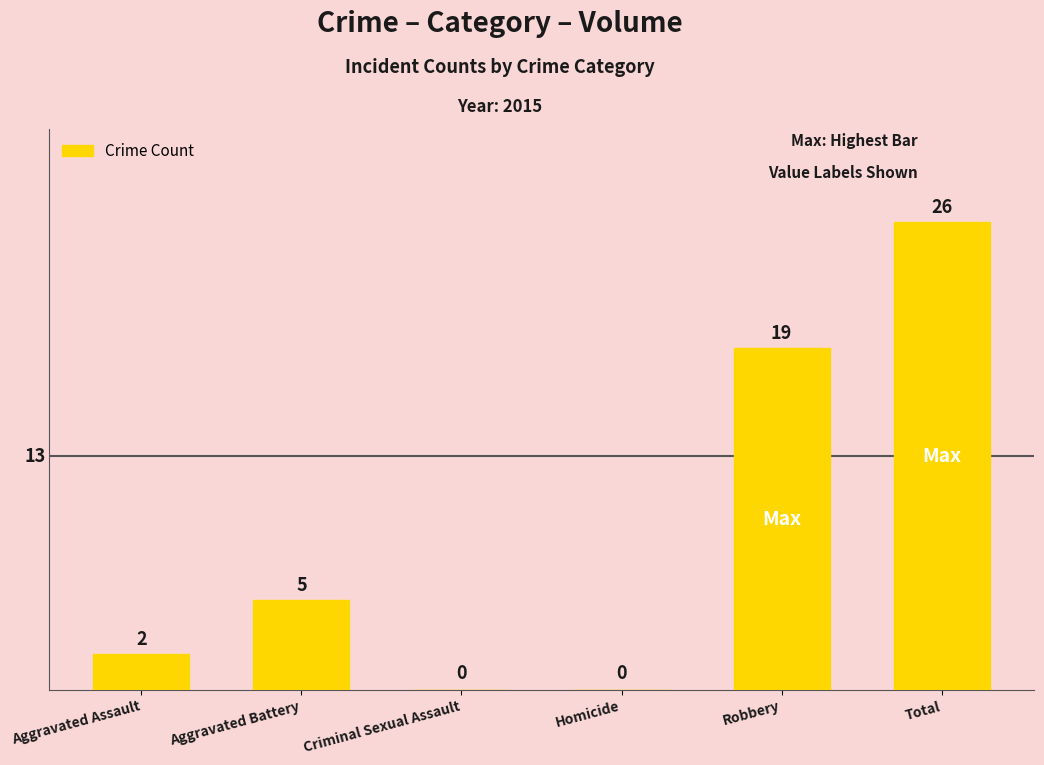

True or false: the data shows 26 at Total.

True